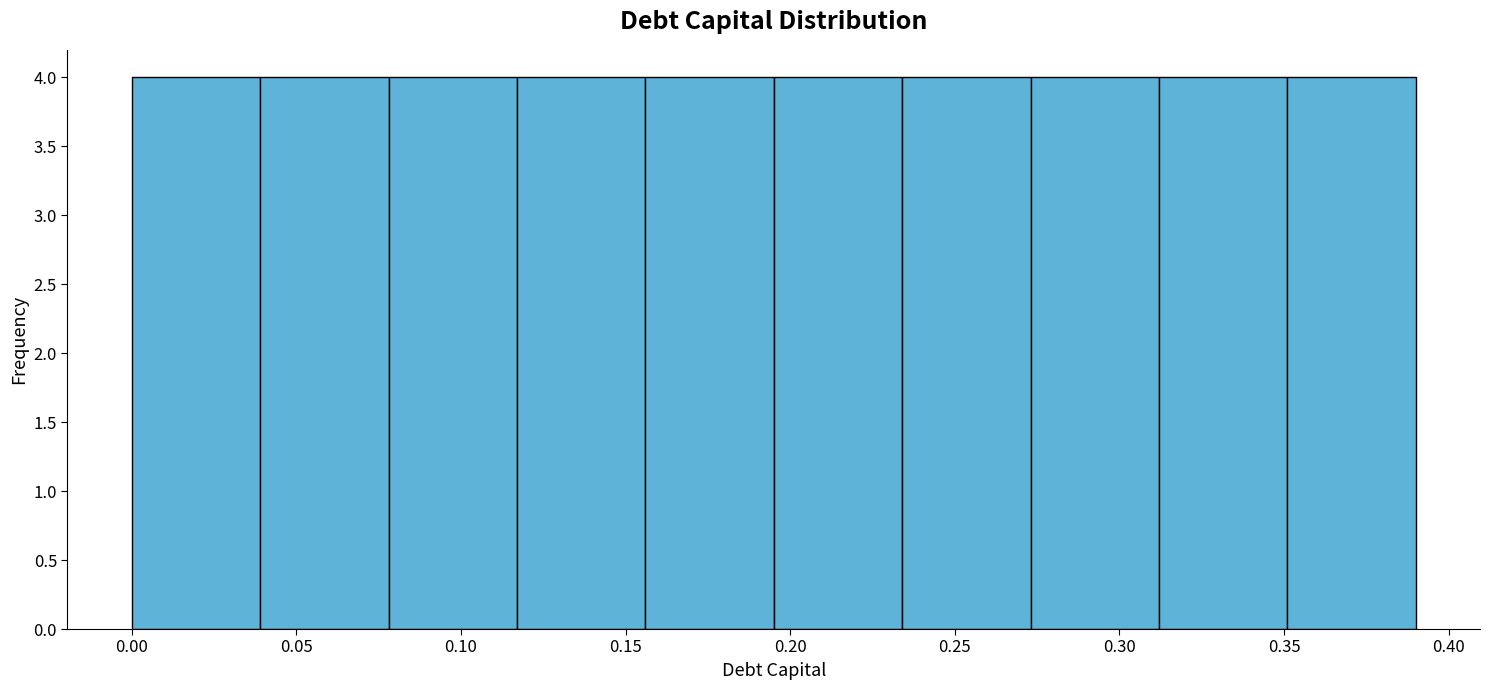

Reading left to right, transcribe this chart: for each bar, give the range it covers on the x-axis and its height. Neither the bar edges nor the heights are printed on the chart, so give them approximately, as read against the axes.

0.000 to 0.039: 4
0.039 to 0.078: 4
0.078 to 0.117: 4
0.117 to 0.156: 4
0.156 to 0.195: 4
0.195 to 0.234: 4
0.234 to 0.273: 4
0.273 to 0.312: 4
0.312 to 0.351: 4
0.351 to 0.390: 4